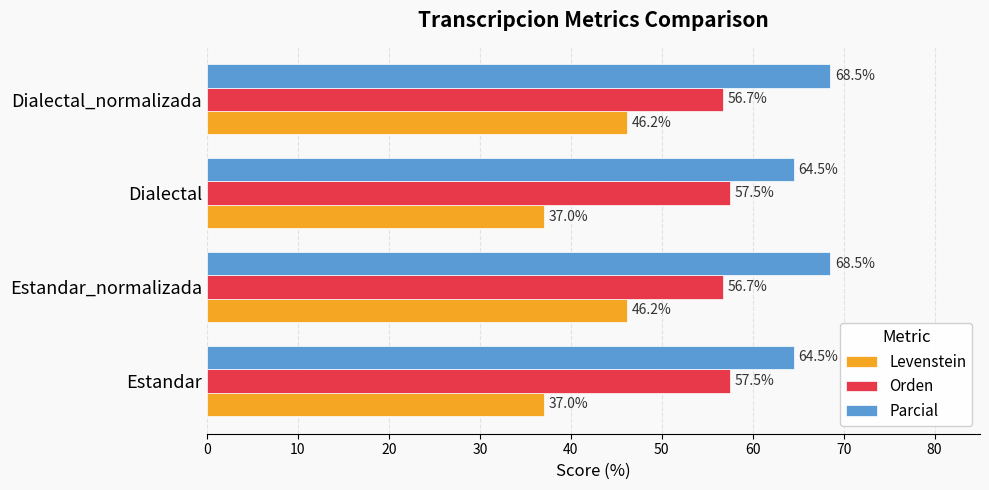

What is the sum of all Parcial values?

266.1